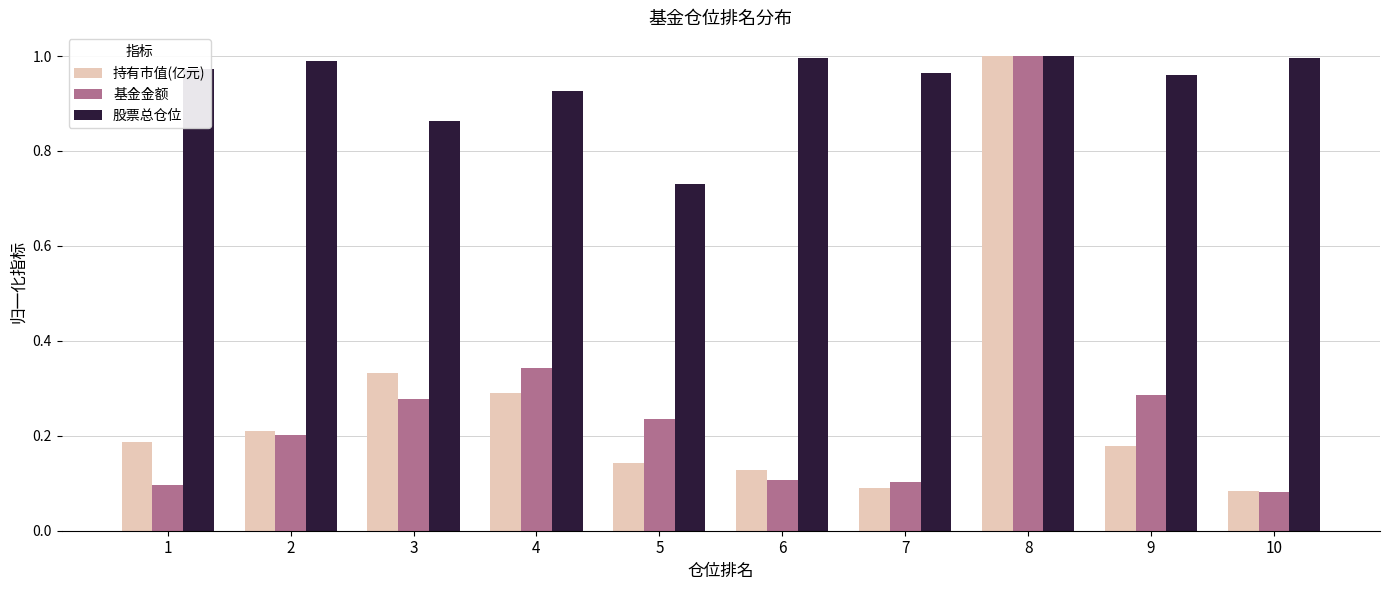

Which series has the largest total across all categories?

股票总仓位